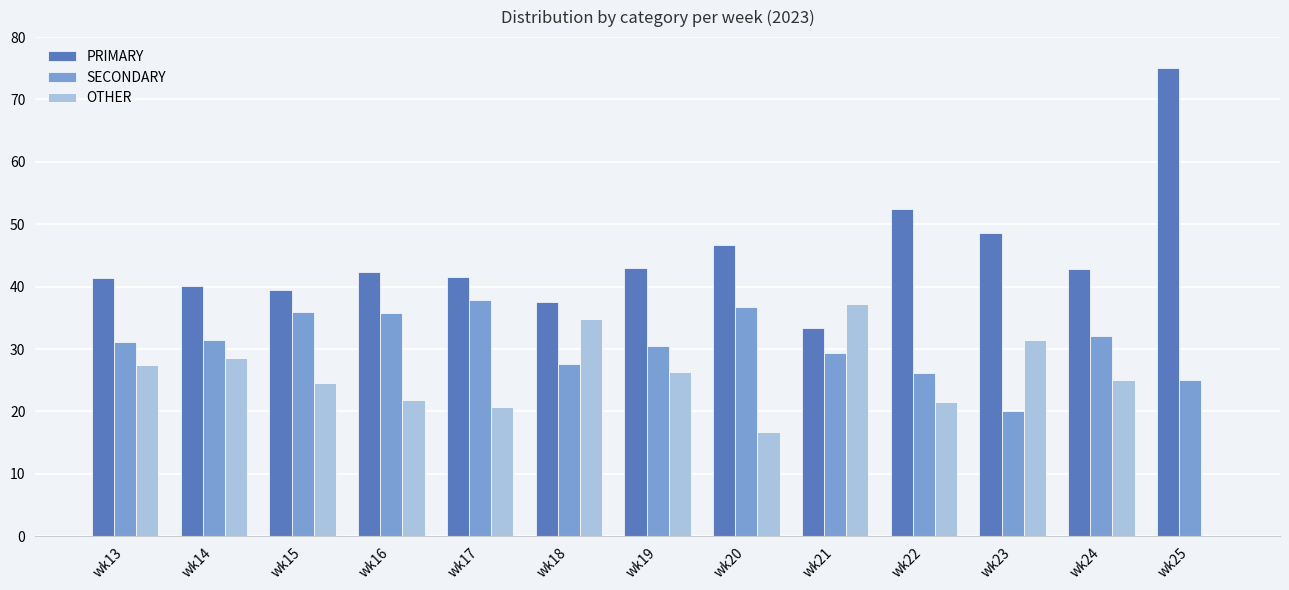

True or false: SECONDARY has a value of 27.5 at wk18.

True